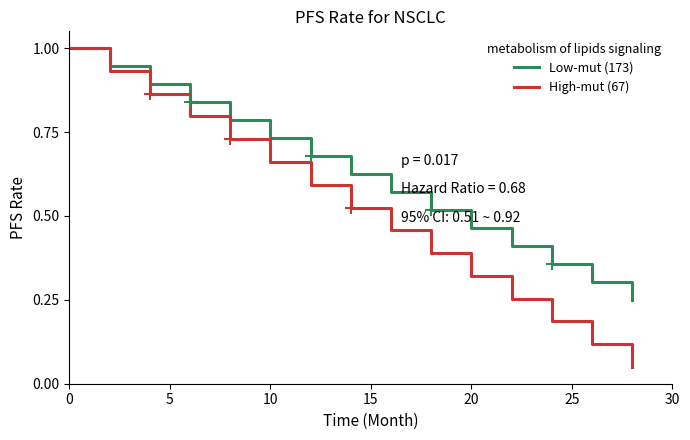

Is it true that Low-mut (173) equals 0.2 at 20?

False